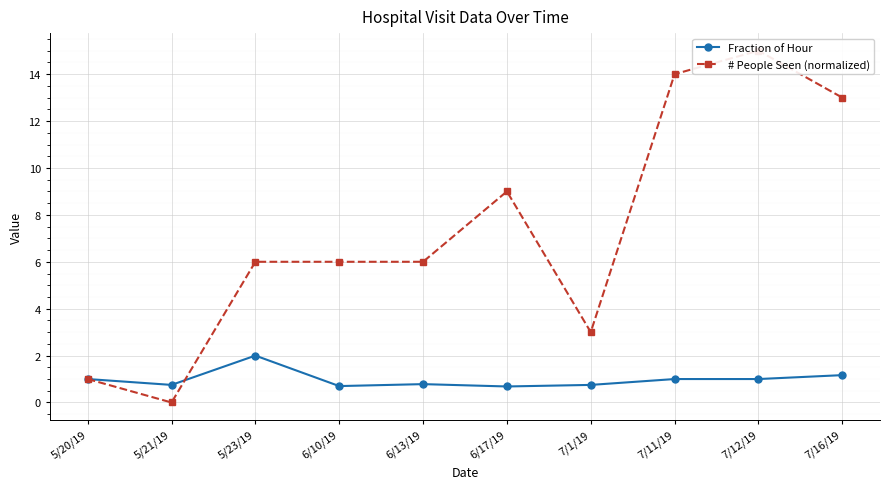

Rank the series at 7/1/19 from highest to lowest value.

# People Seen (normalized), Fraction of Hour